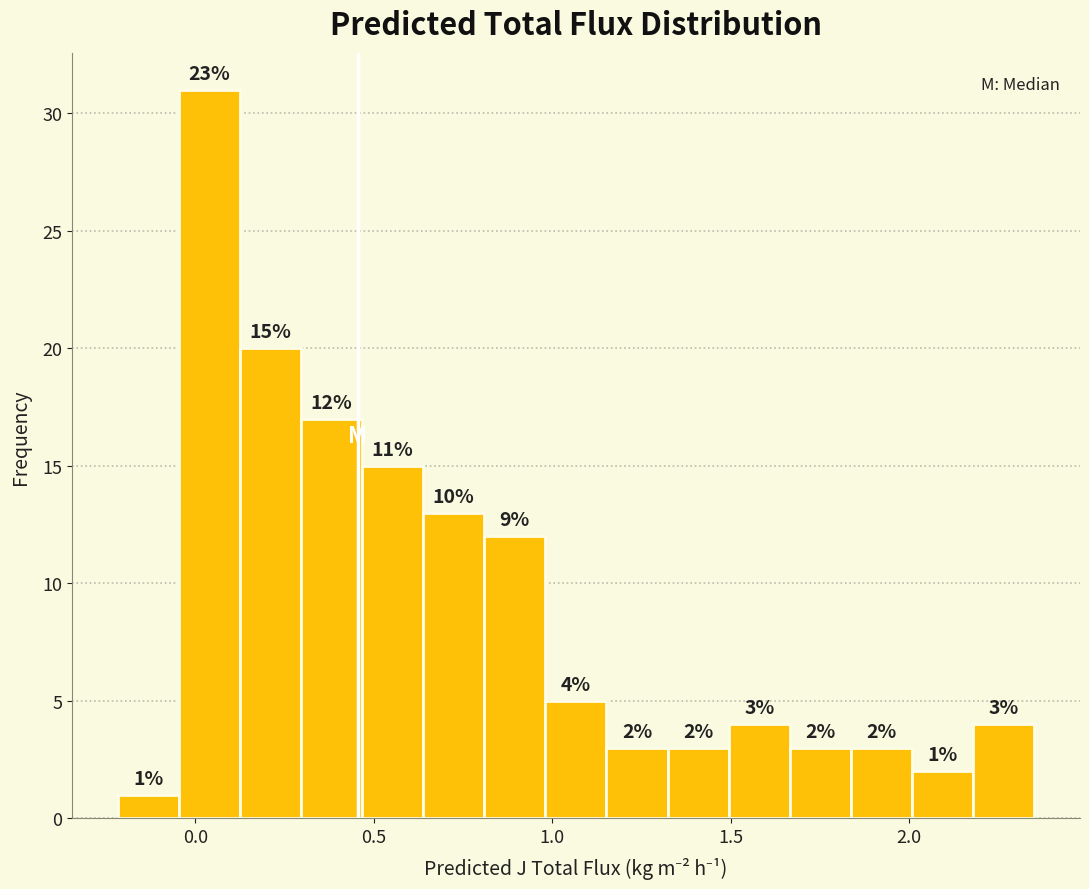

Read against the x-axis, roughly where is the centre of the tallest bar?

0.05